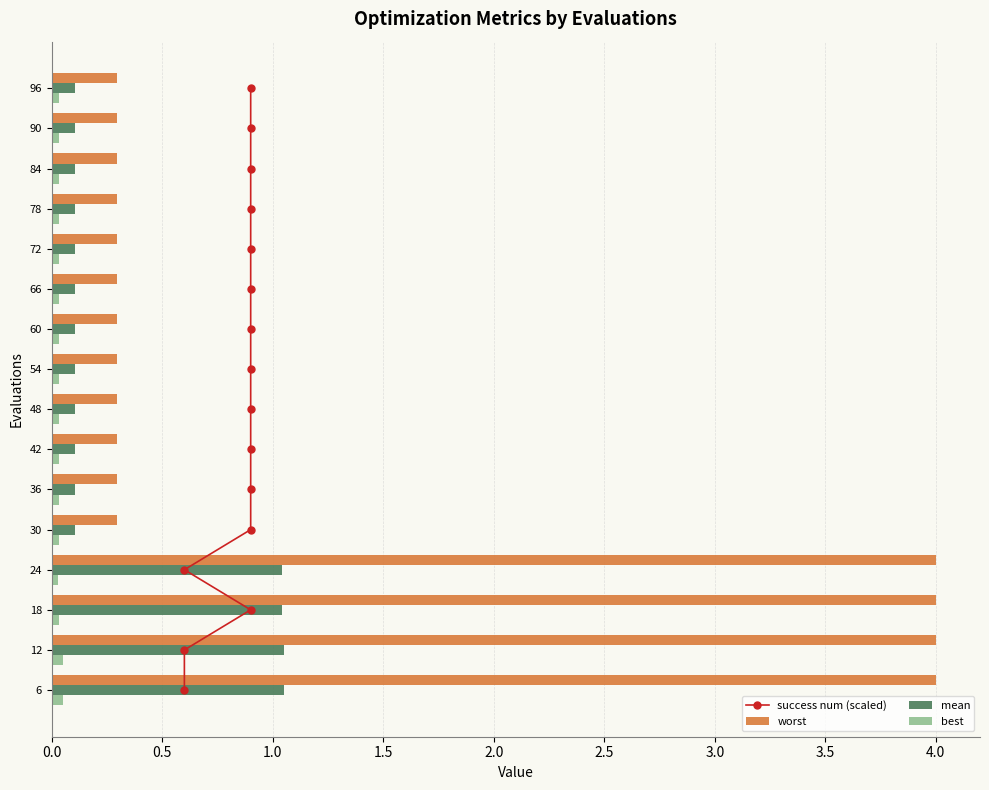

What is the sum of all best values?

0.5